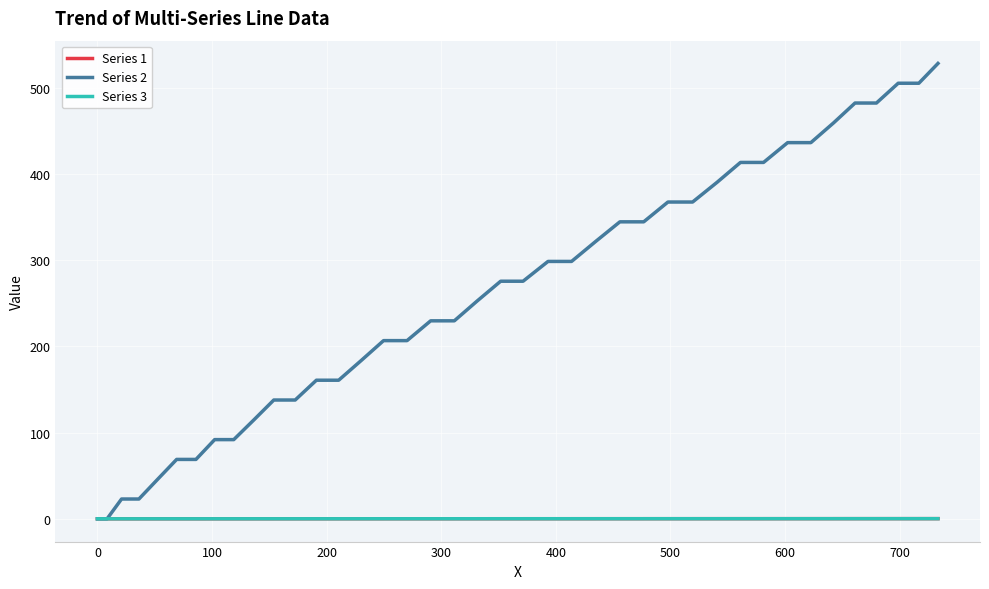

Which series has the largest total across all categories?

Series 2